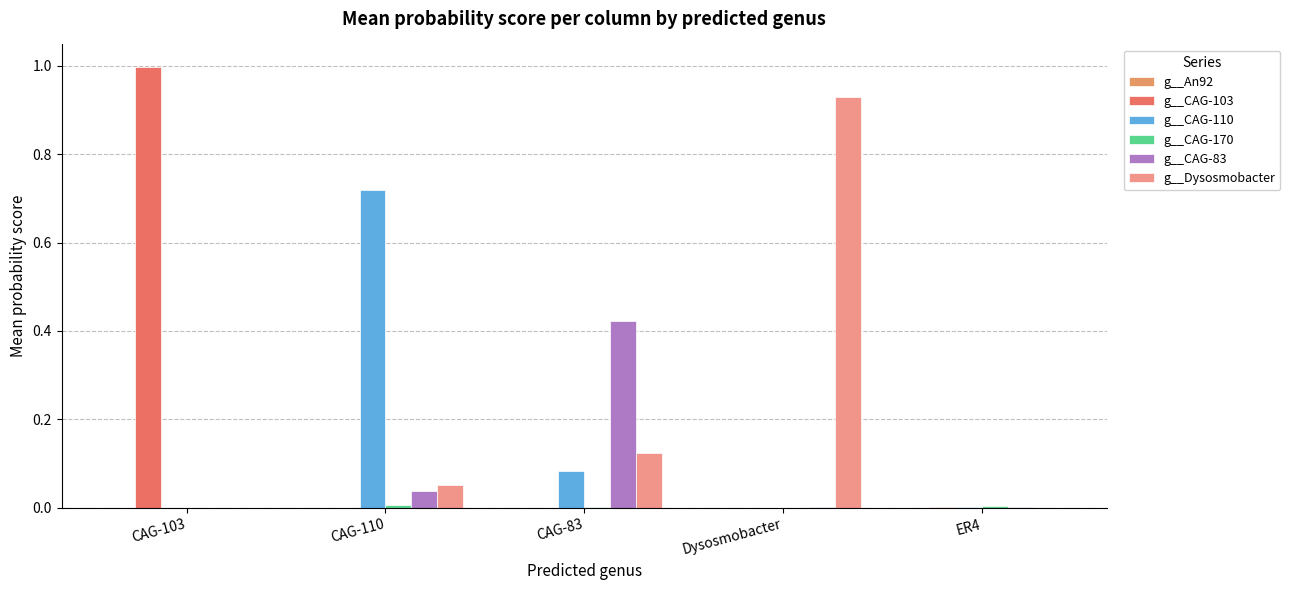

Does the chart contain stacked bars?

No